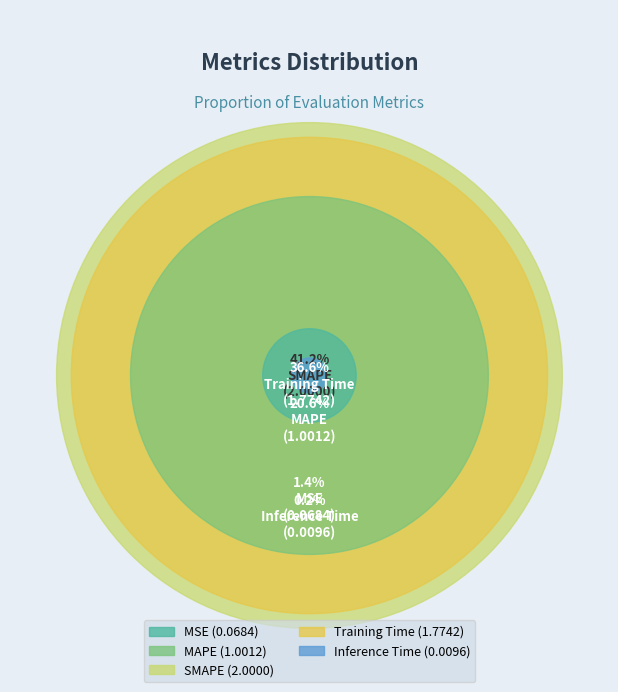

What percentage is the Training Time slice, to the nearest percent?

37%